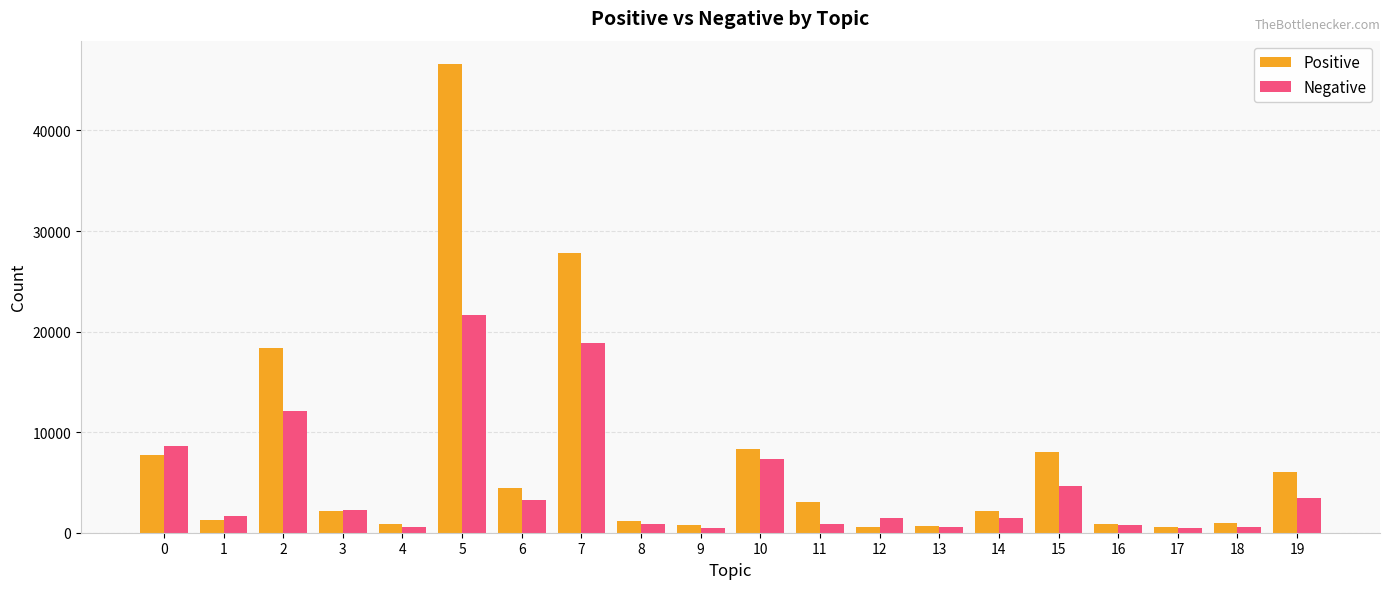

At which category is the sum across all series the highest?

5